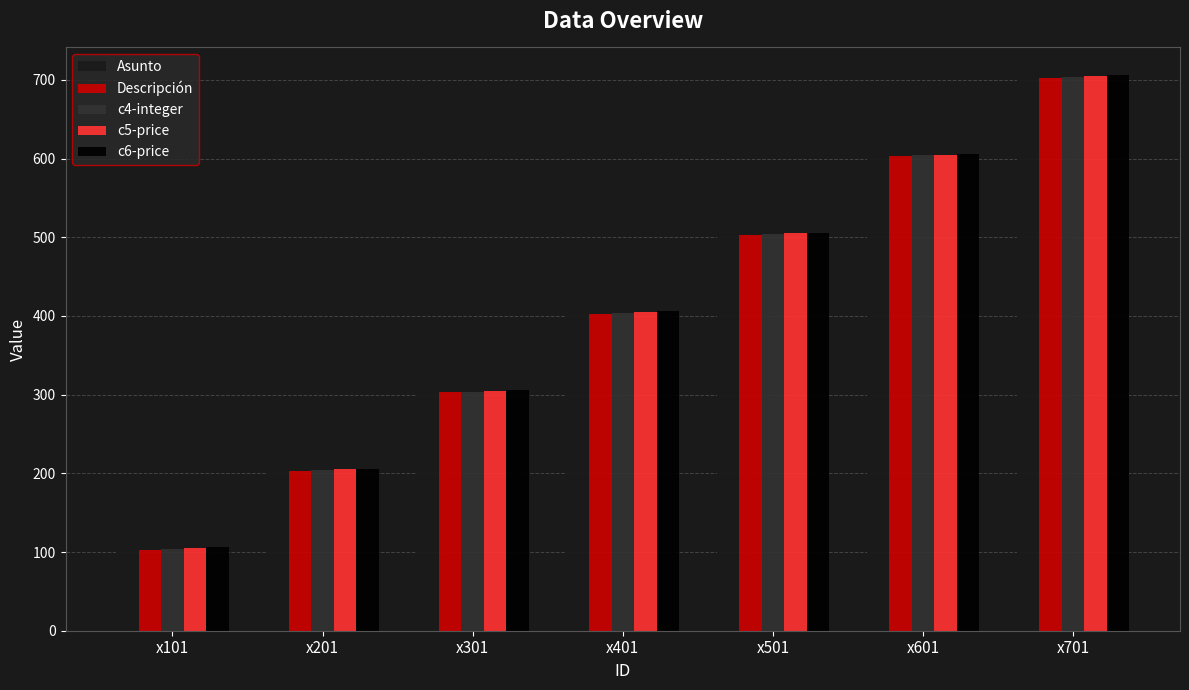

What is the difference between the highest and lowest values at x601?

4